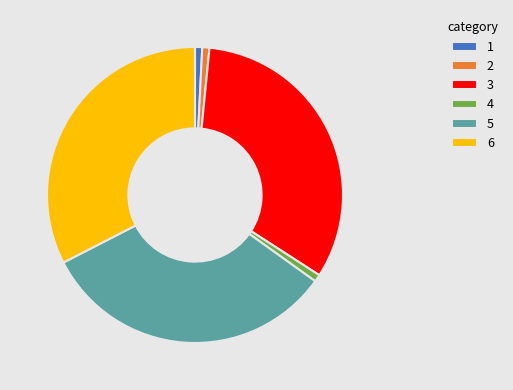

Does any single category account for the majority?

No